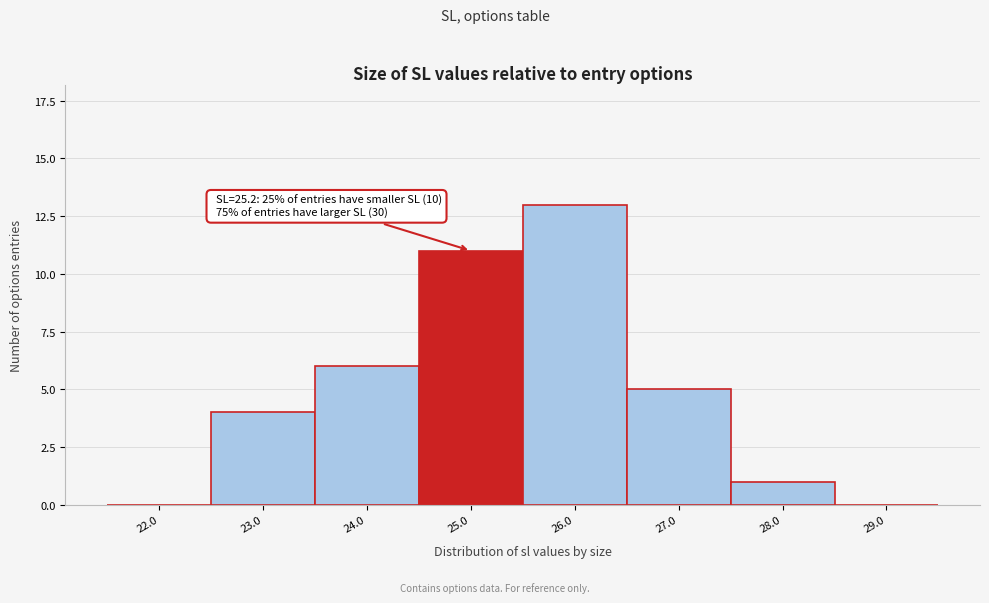

Reading left to right, extract all data points from this chart.

22.0=0	23.0=4	24.0=6	25.0=11	26.0=13	27.0=5	28.0=1	29.0=0